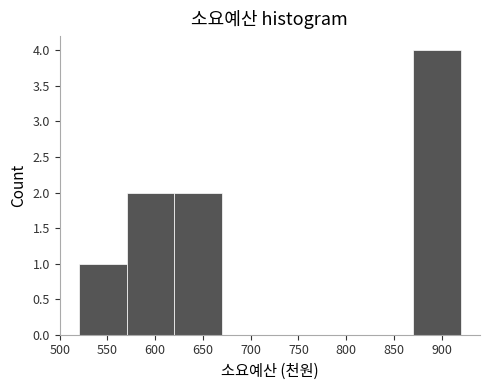

Reading left to right, transcribe this chart: for each bar, give the range it covers on the x-axis and its height. The values are not printed on the chart, so give them approximately, as read against the axis.

520 to 570: 1
570 to 620: 2
620 to 670: 2
670 to 720: 0
720 to 770: 0
770 to 820: 0
820 to 870: 0
870 to 920: 4